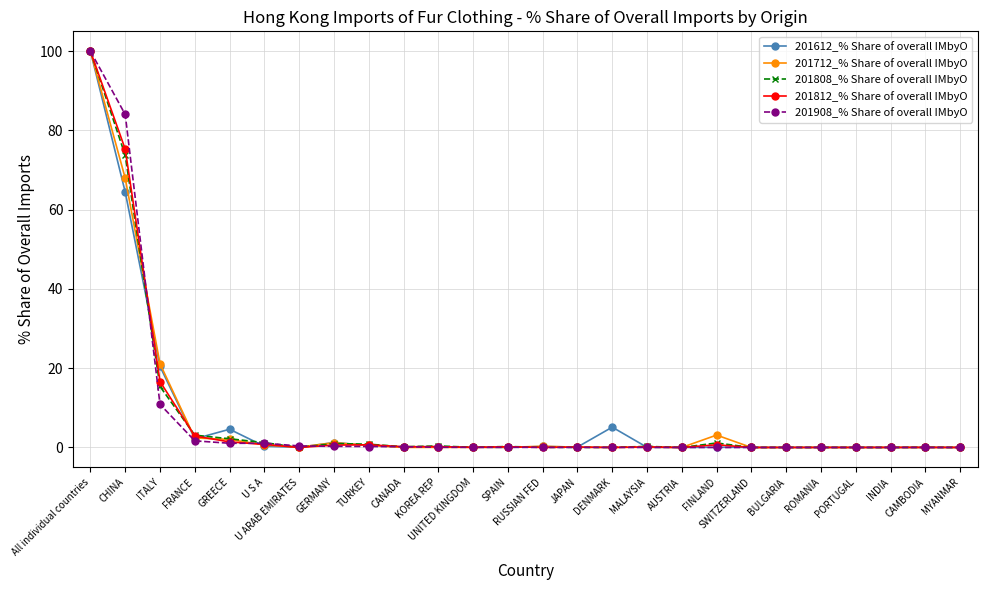

True or false: 201612_% Share of overall IMbyO has more than 2 points higher than both neighbors.

True